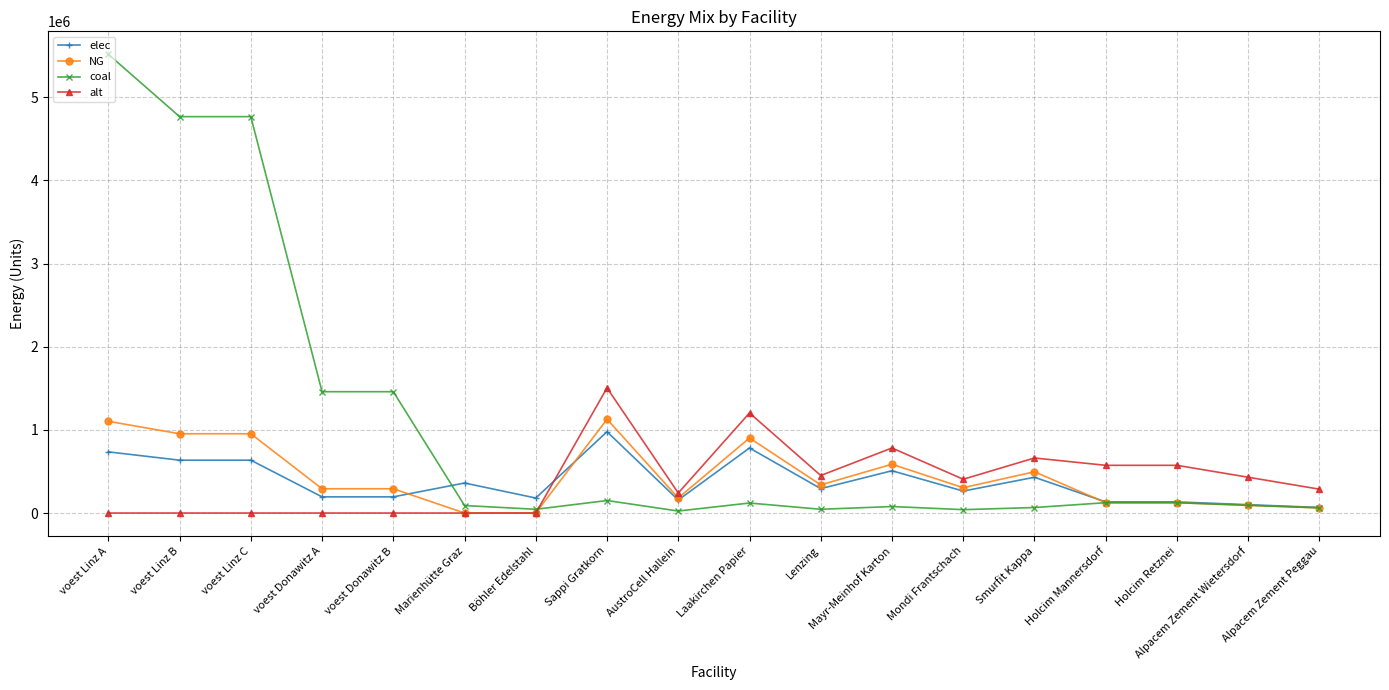

True or false: NG has a value of 1608806.7 at Laakirchen Papier.

False